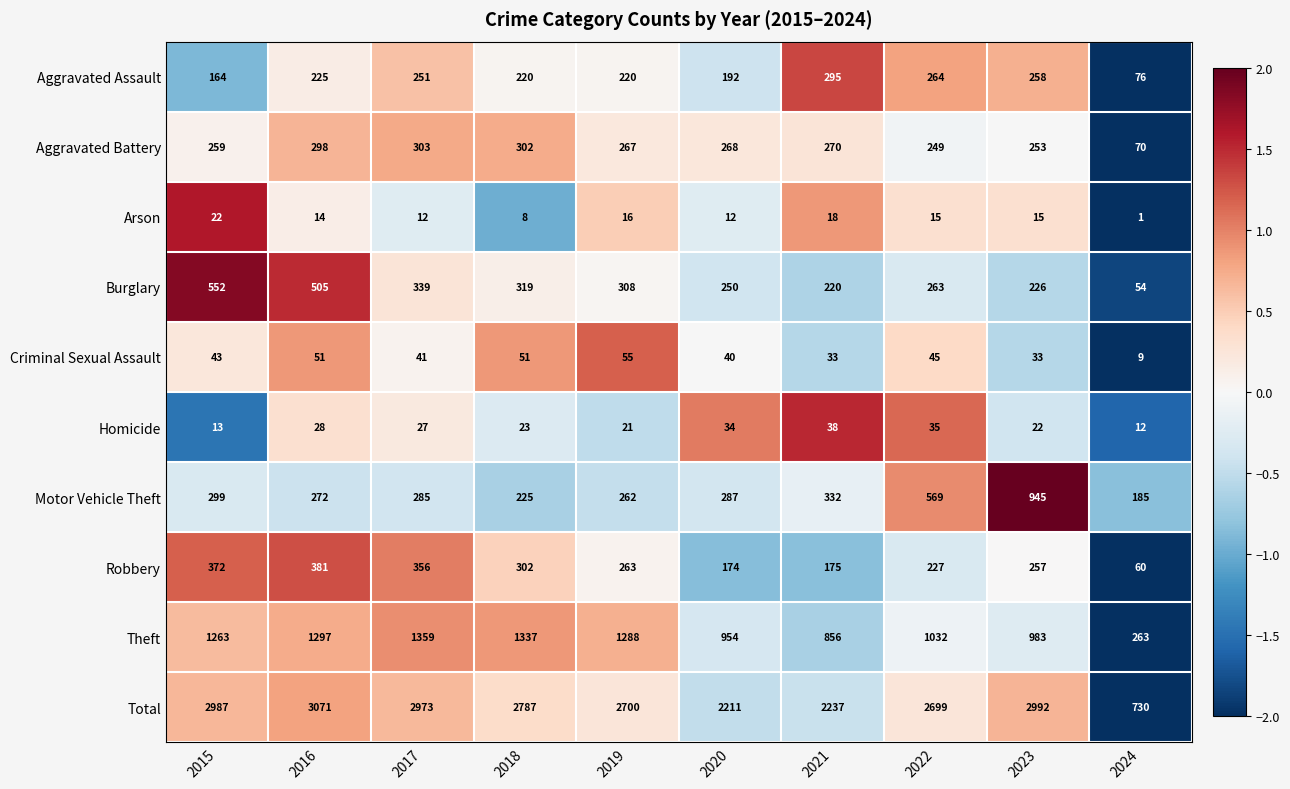

Which series changed the most between 2019 and 2021?

Total